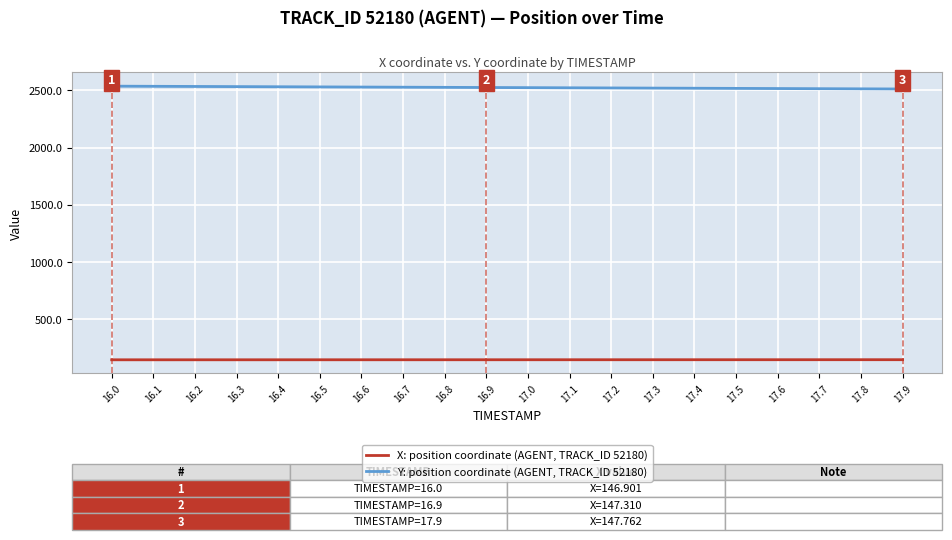

At how many categories does at least one series exceed 666?

20